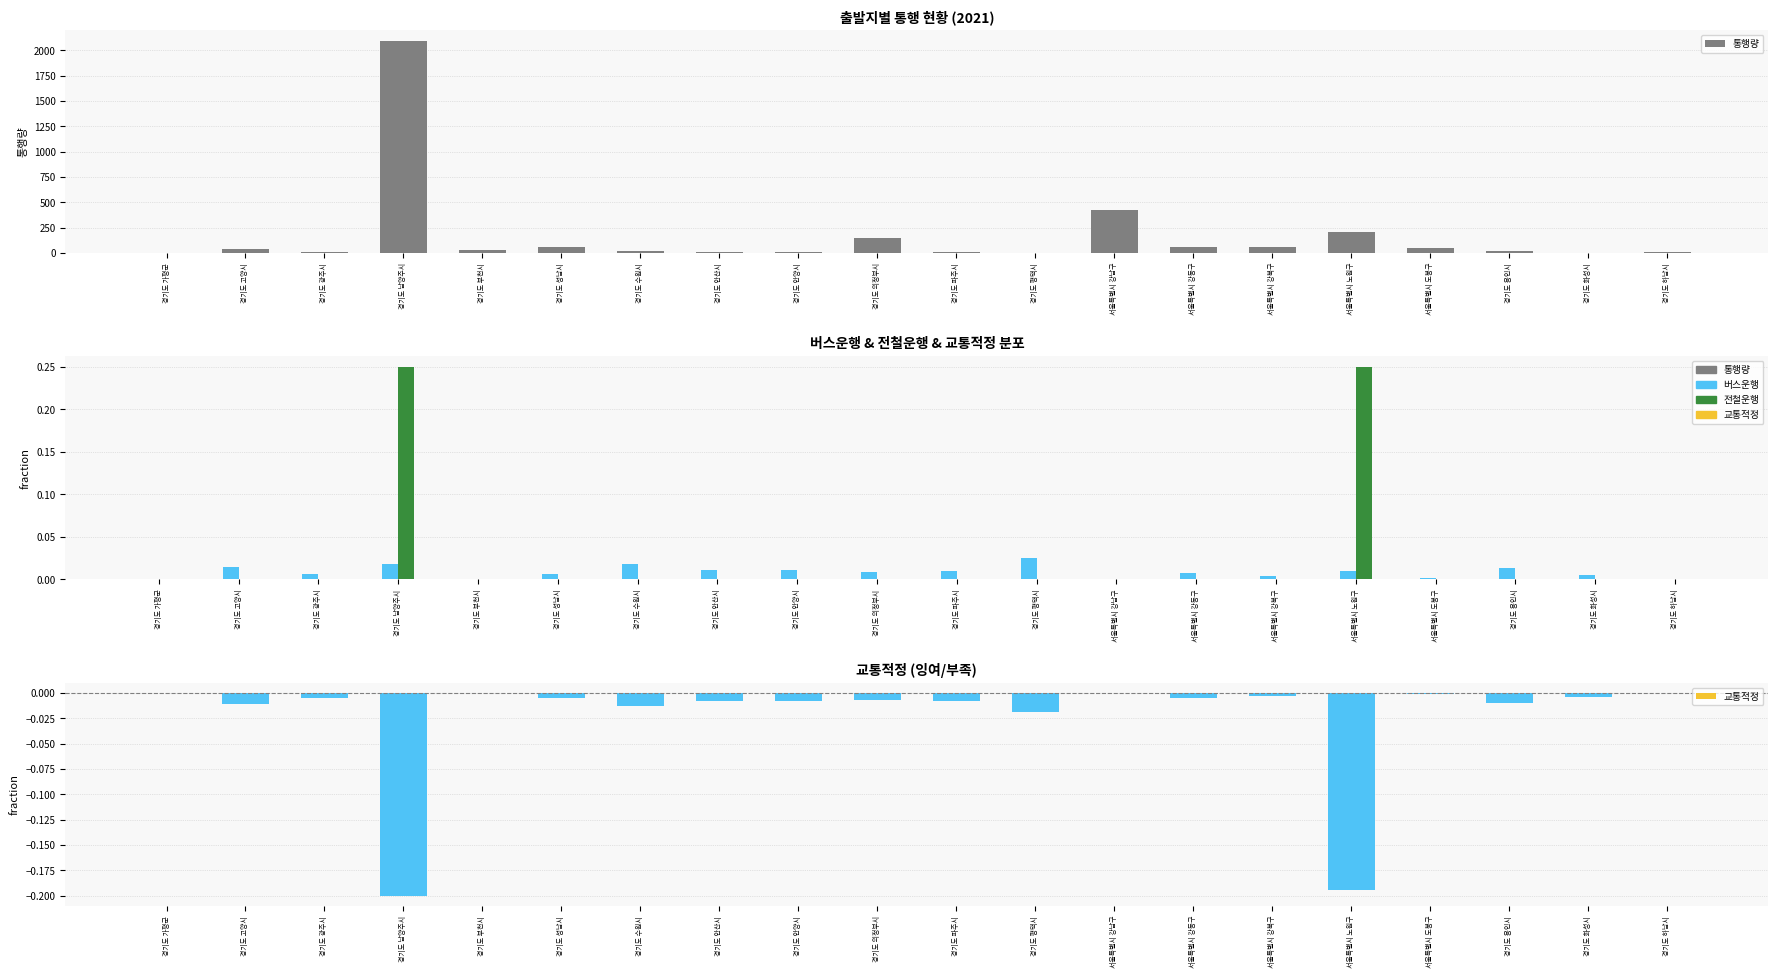

Is it true that 통행량 equals 17.0 at 경기도 수원시?

True